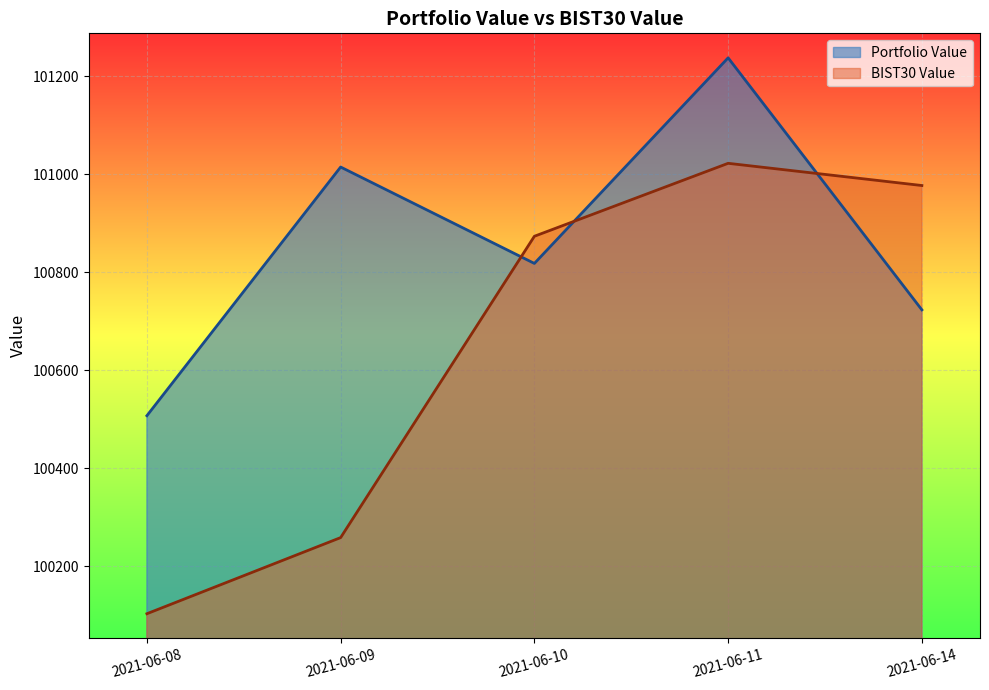

Where do Portfolio Value and BIST30 Value first cross each other?

2021-06-09 and 2021-06-10